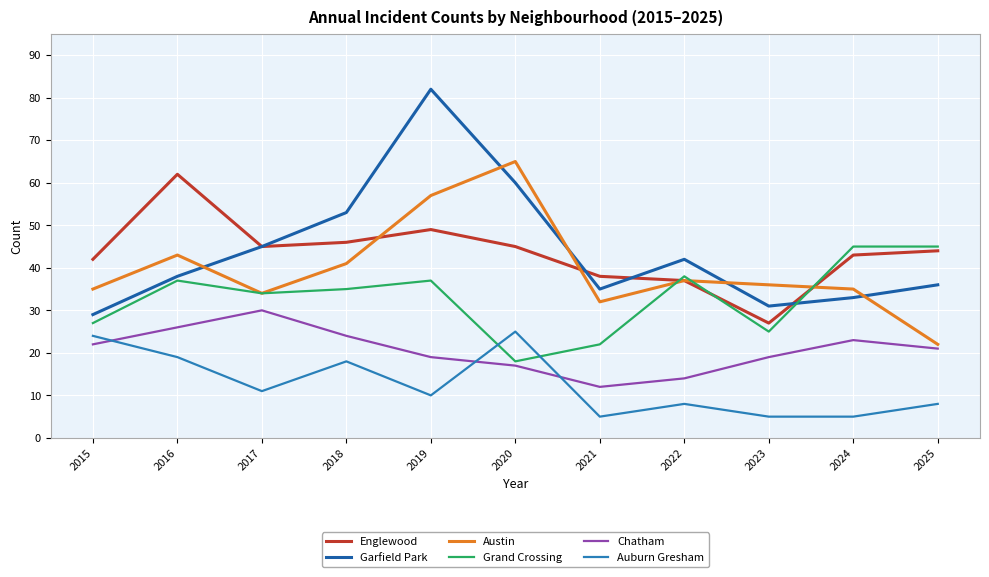

Read the Auburn Gresham value at 2021.

5